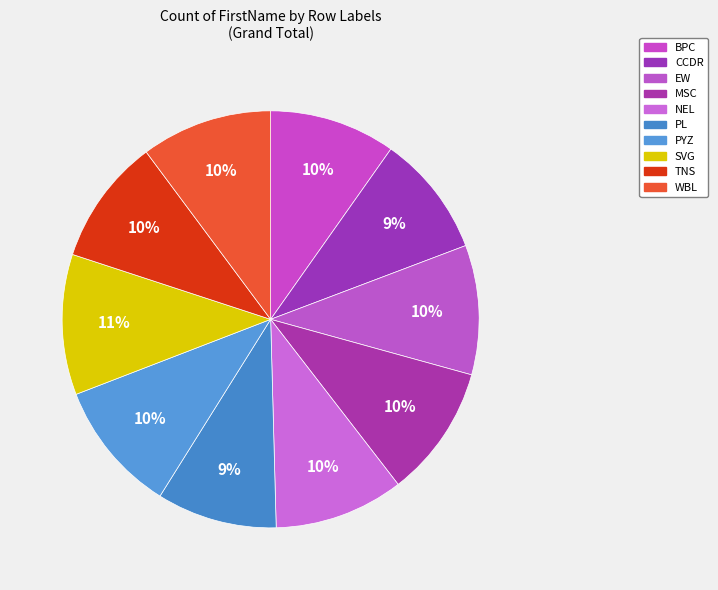

Approximately how many times larger is the value at SVG compared to WBL?

1.1